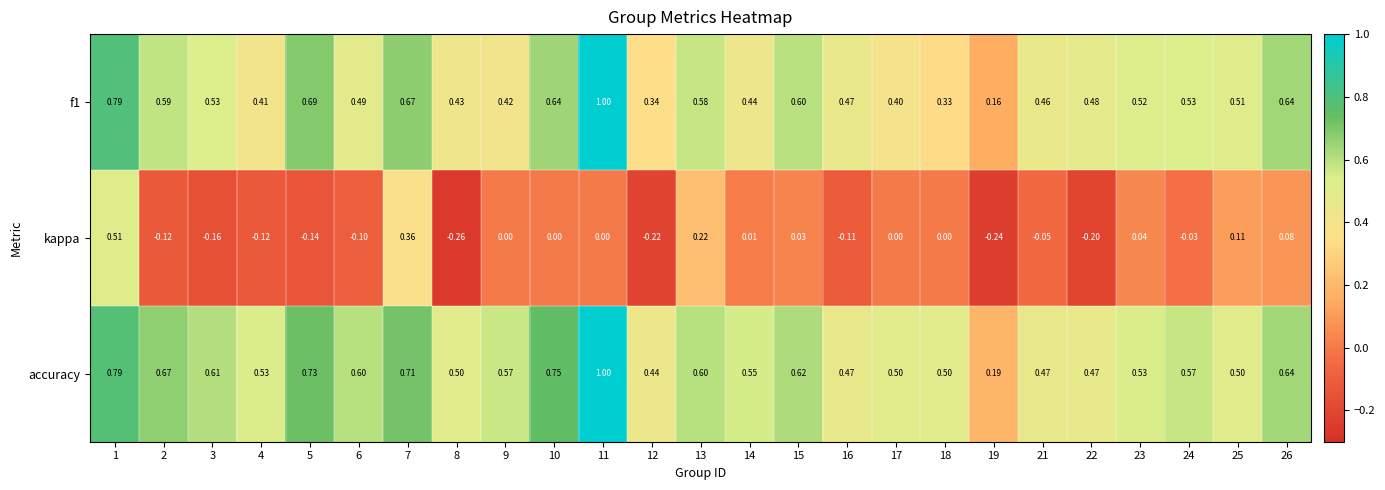

Which series has the largest total across all categories?

accuracy